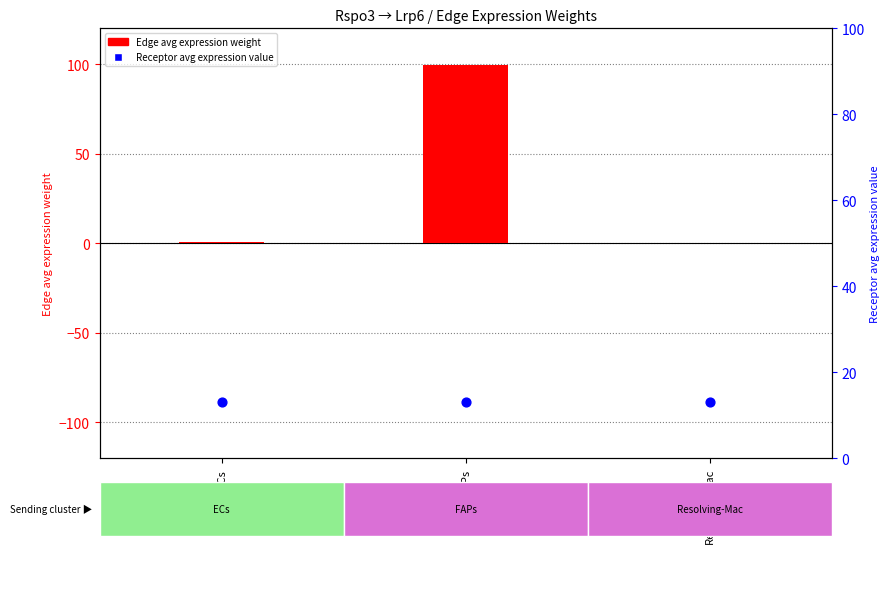

Which series contains the highest Y value?

Edge avg expression weight